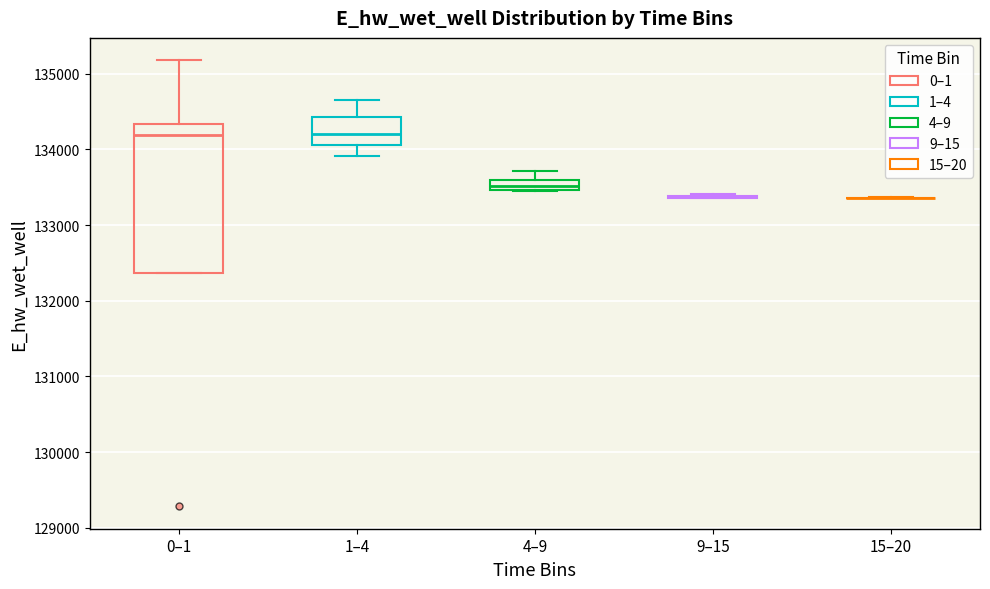

Where is the upper edge of the box for 1–4 on the y-axis? The values are not printed on the chart, so give them approximately, as read against the axis.

134400